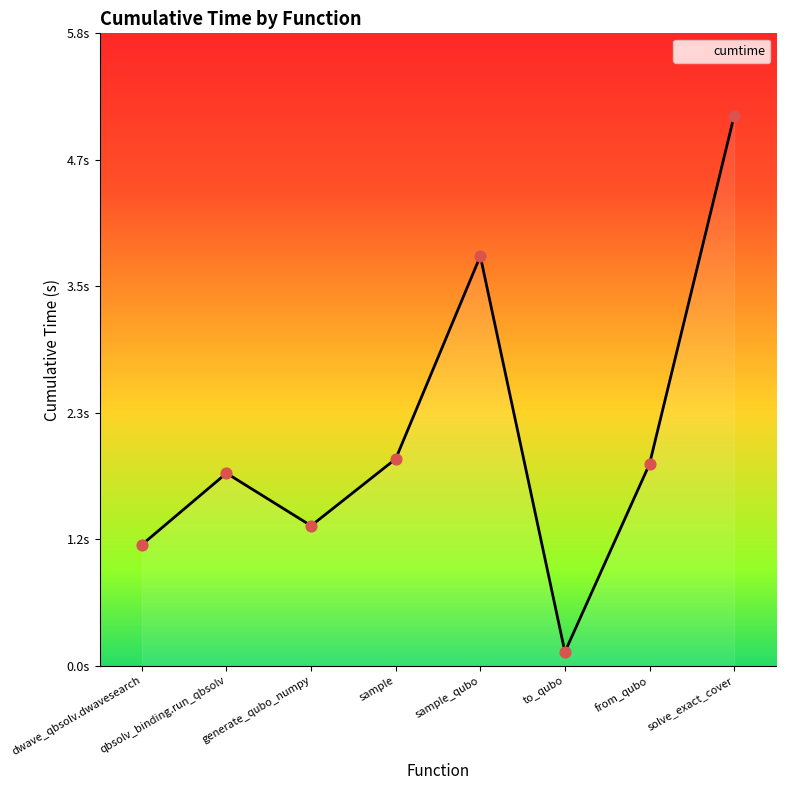

What is the change in value from sample to to_qubo?

-1.8